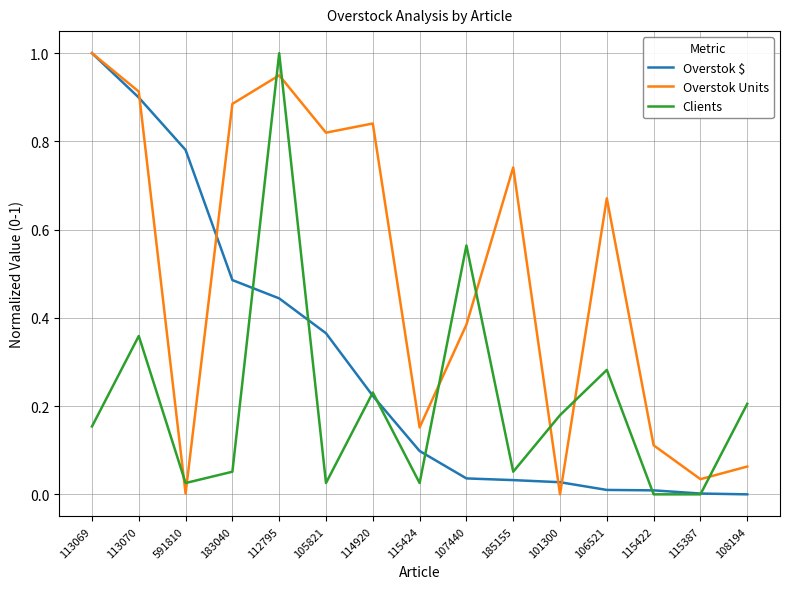

Which series ends up on top after the final intersection of Clients and Overstok Units?

Clients